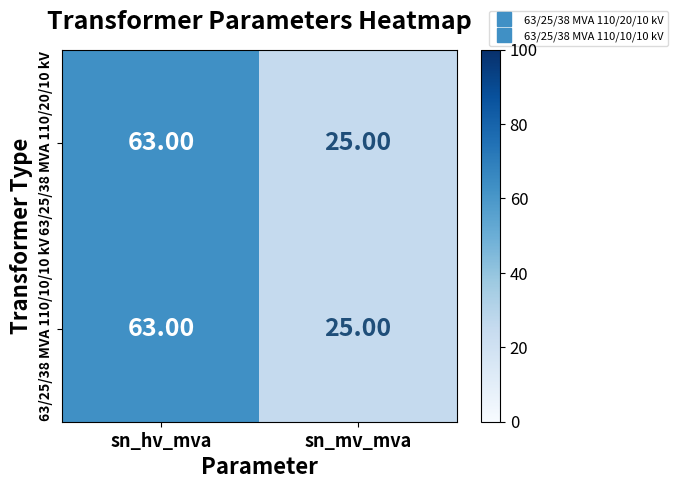

Which category has the highest value across all series?

sn_hv_mva